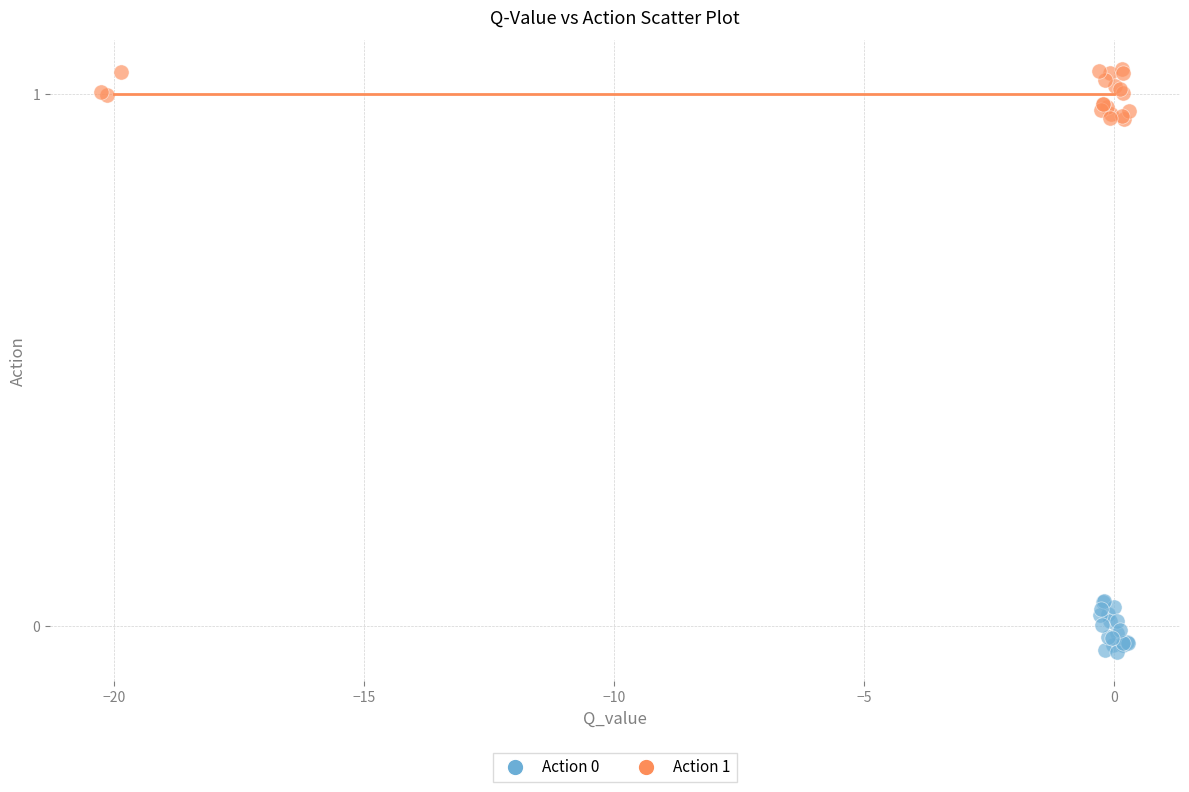

Which series contains the highest Y value?

Action 1